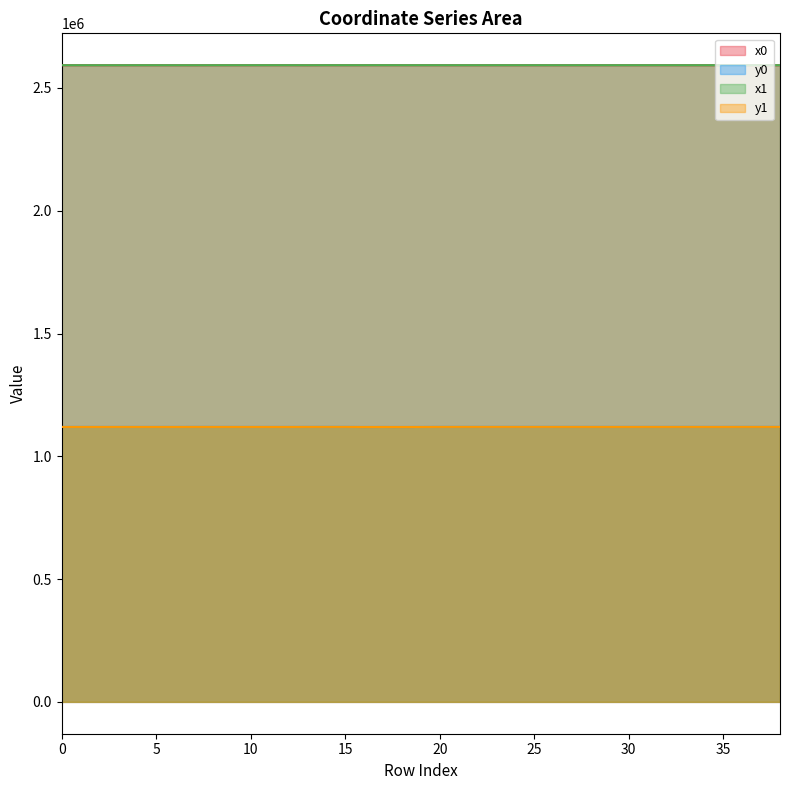

Rank the series at 31 from lowest to highest value.

y0, y1, x1, x0